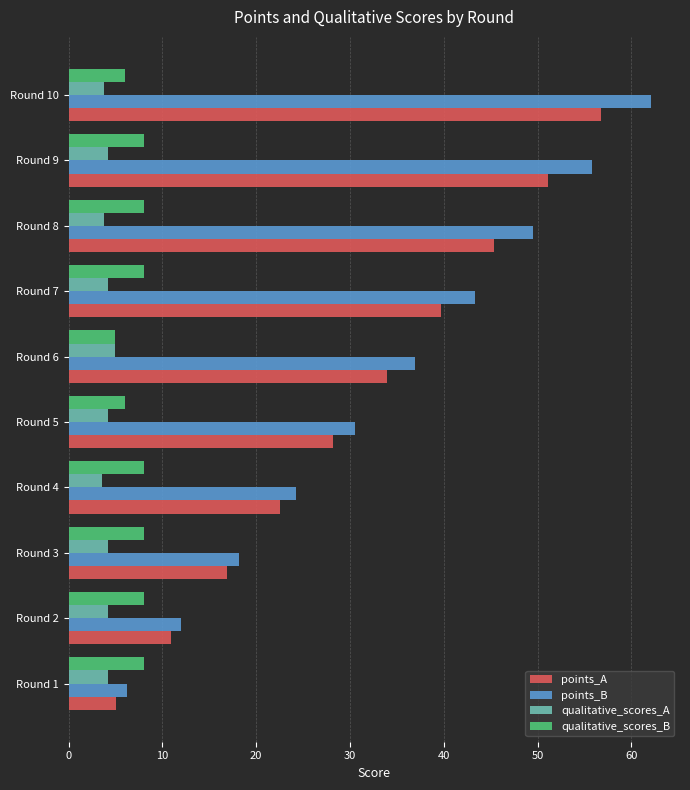

At which category is the sum across all series the highest?

Round 10